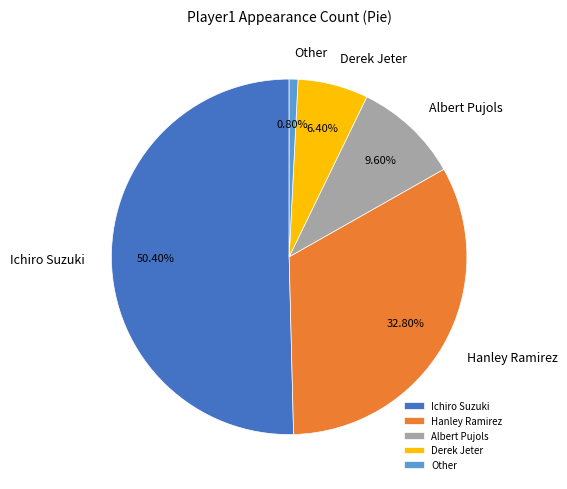

To the nearest percent, what portion does Ichiro Suzuki represent?

50%